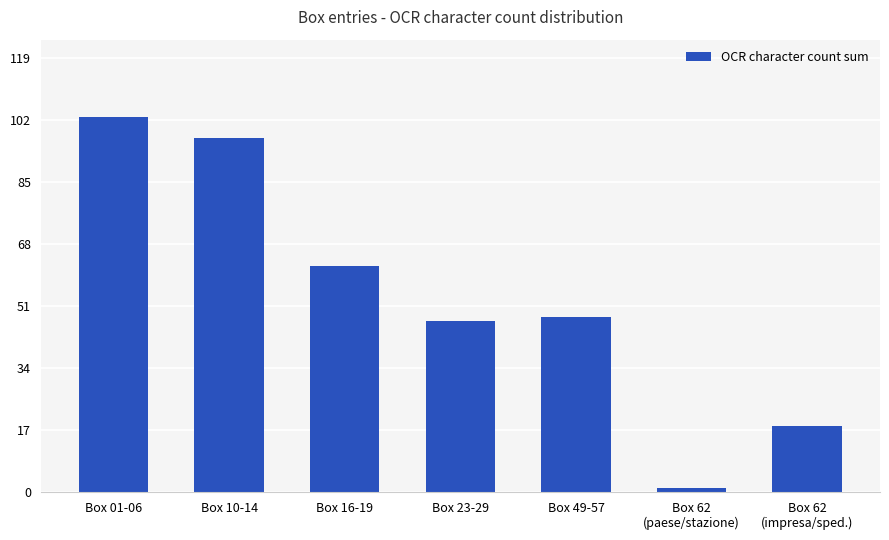

Reading left to right, what are all the values shown in this chart?

Box 01-06=103	Box 10-14=97	Box 16-19=62	Box 23-29=47	Box 49-57=48	Box 62
(paese/stazione)=1	Box 62
(impresa/sped.)=18